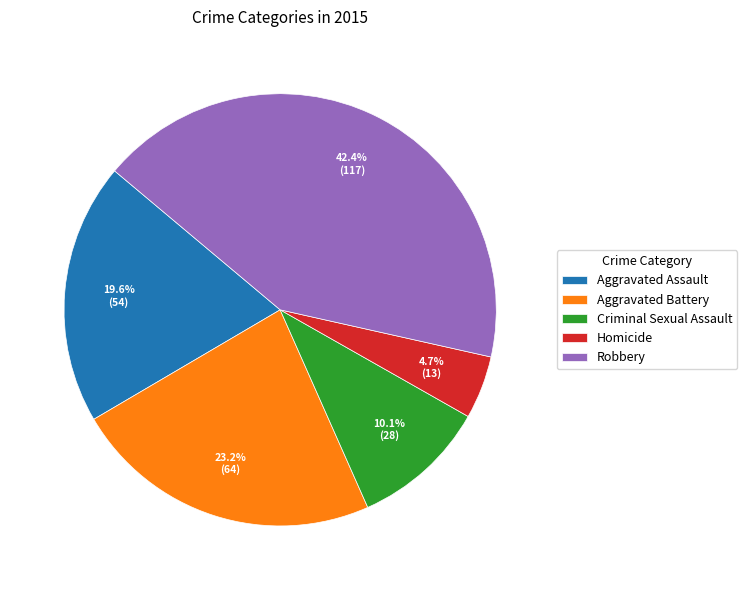

What is the ratio of the value at Aggravated Assault to the value at Robbery?

0.5